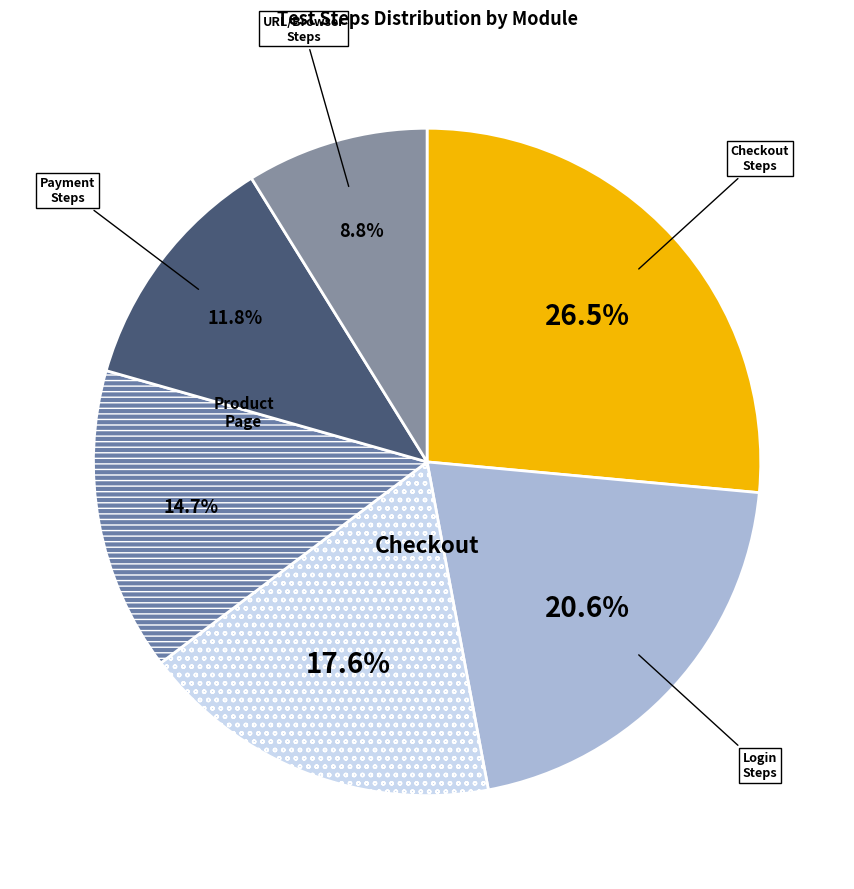

Is there any slice that represents more than half of the pie?

No